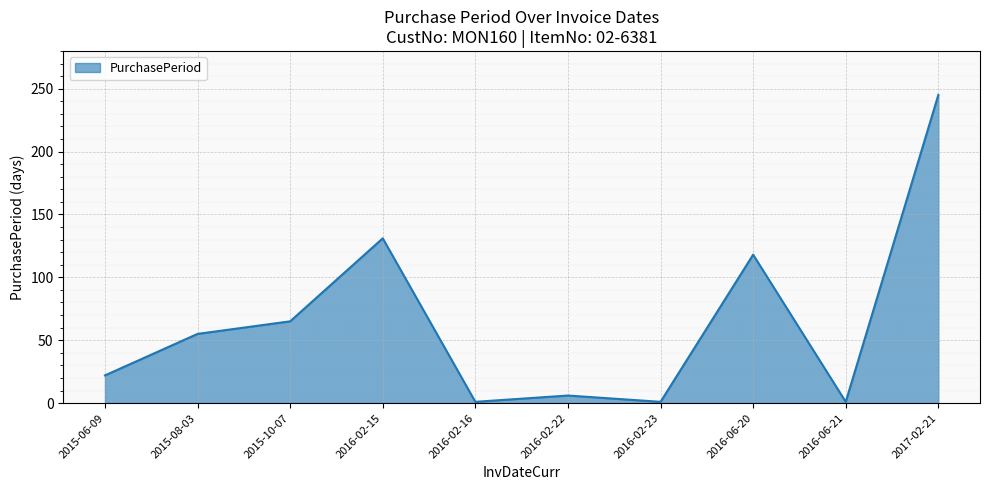

The value at 2016-06-20 is 65. True or false?

False